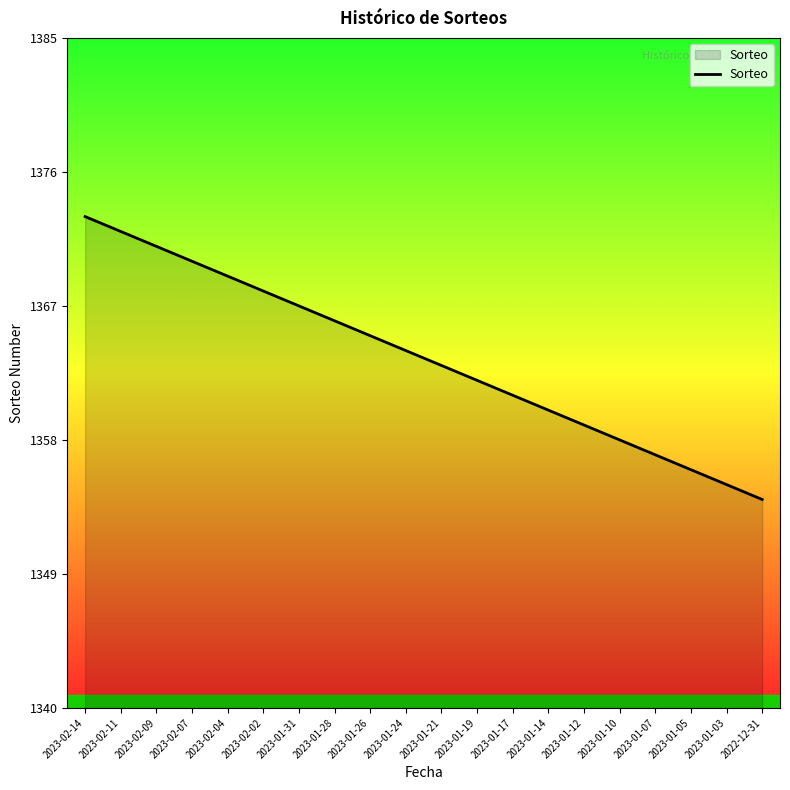

Which has a higher value, 2023-02-09 or 2023-02-04?

2023-02-09